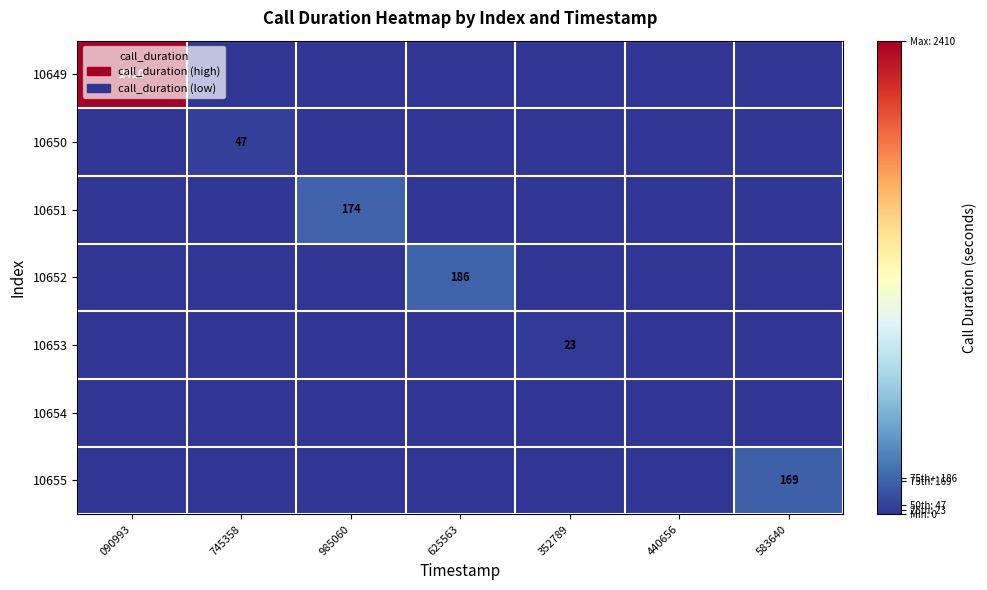

Count the number of categories in the chart.

7